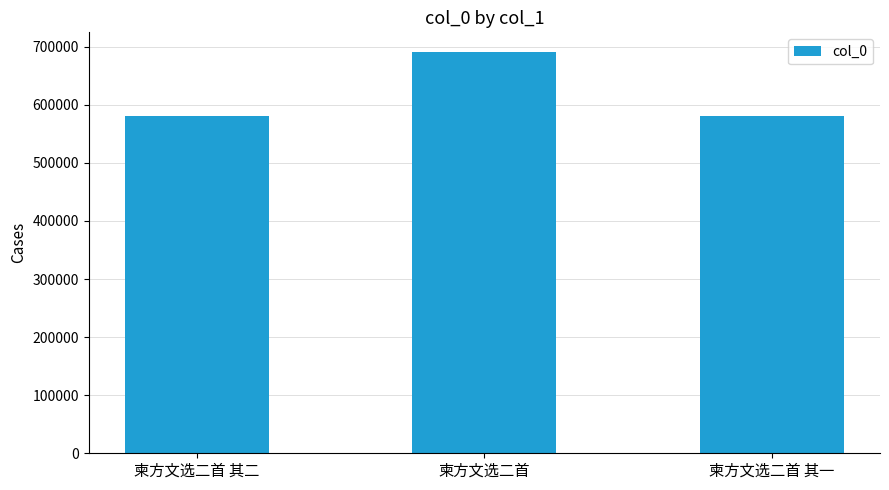

The value at 柬方文选二首 其一 is 580971. True or false?

True